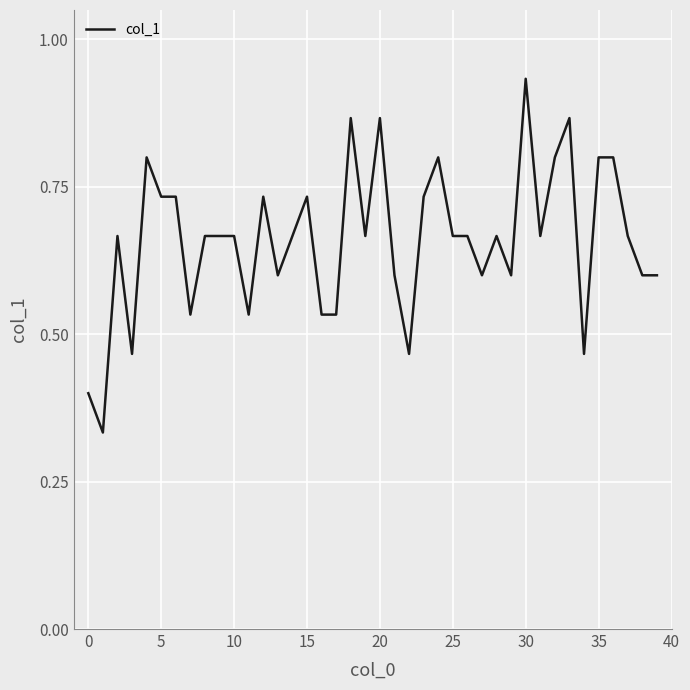

What is the difference between the maximum and minimum values?

0.6